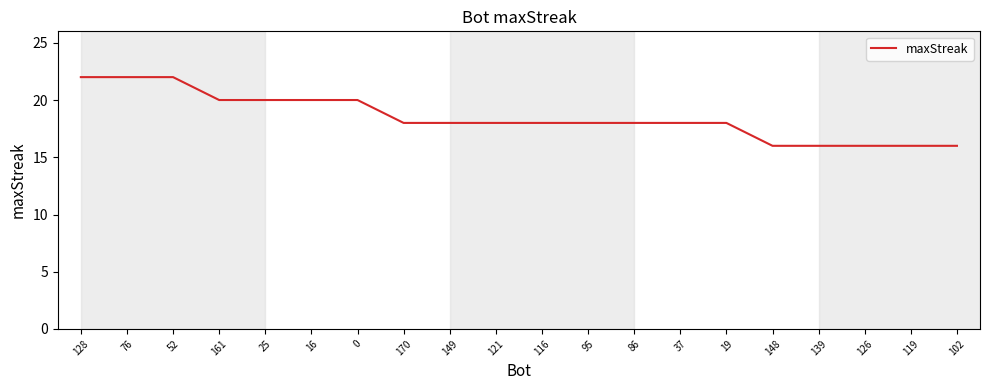

At which label does the data first exceed 18?

128